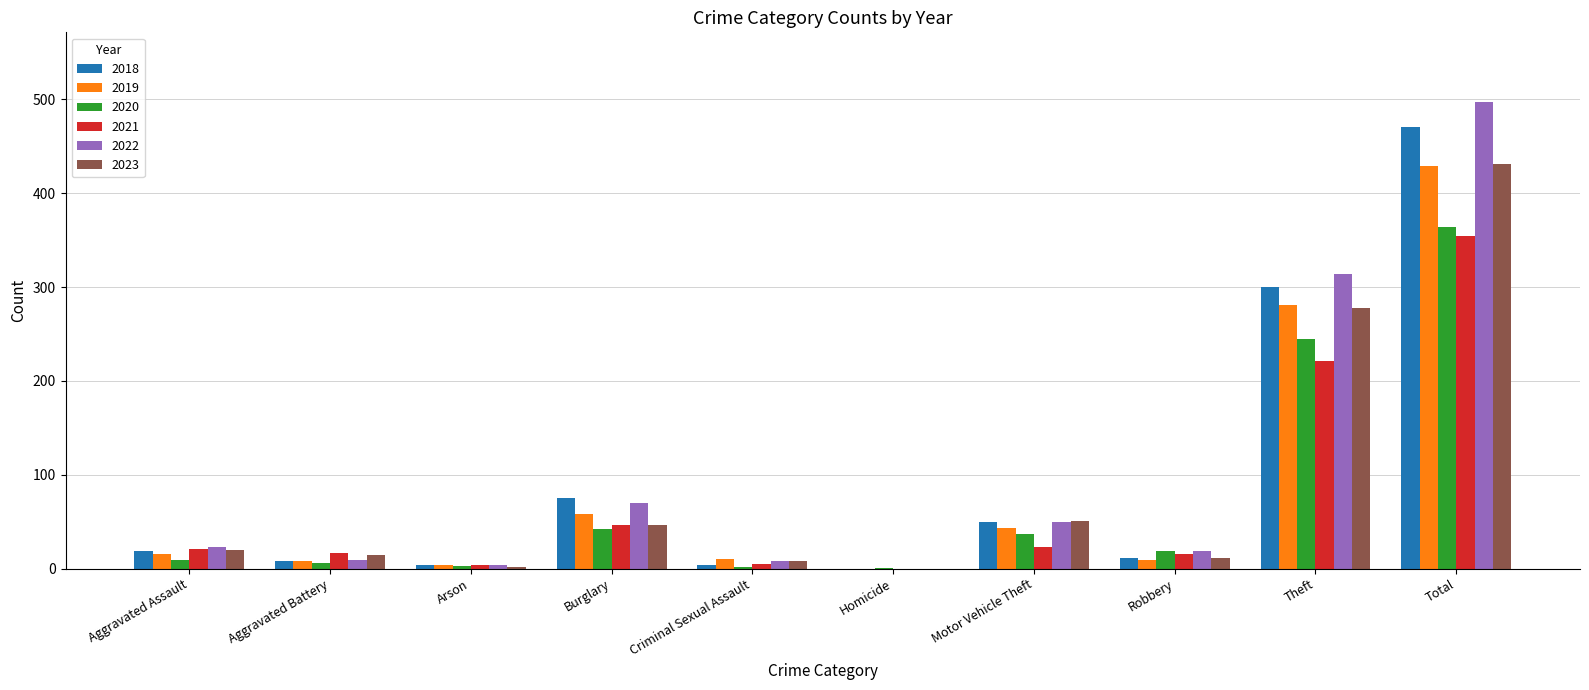

Is the value of 2020 at Theft greater than the value of 2021 at Arson?

Yes